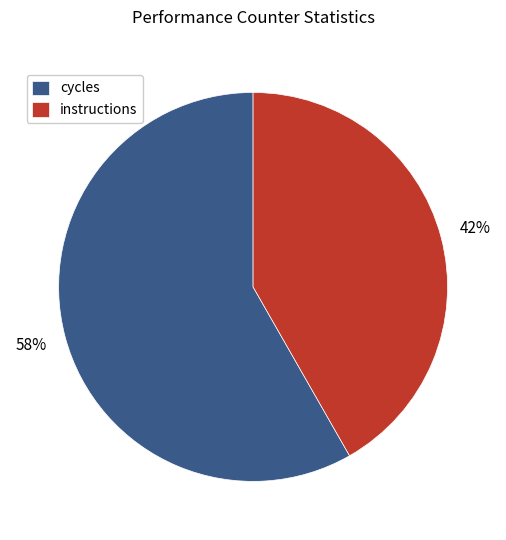

Is there a majority slice in this chart?

Yes